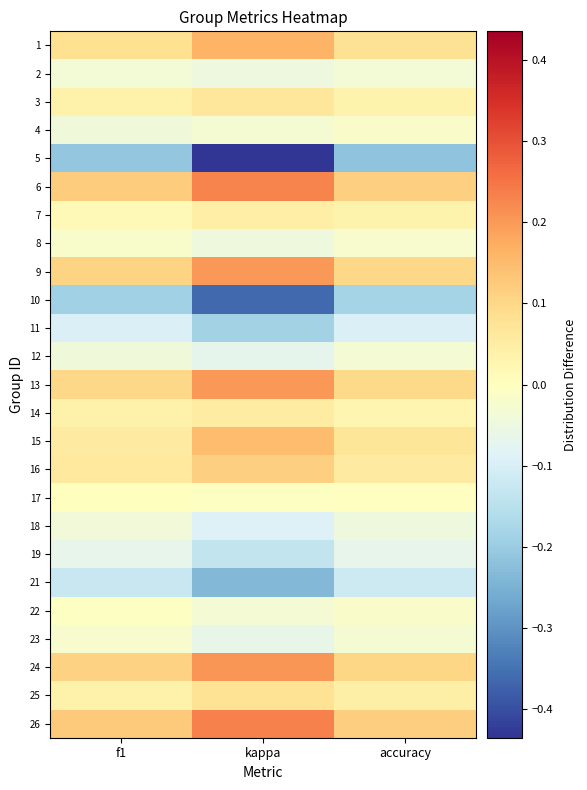

Reading left to right, extract all data points from this chart.

1: f1=0.1	kappa=0.2	accuracy=0.1
2: f1=-0.0	kappa=-0.0	accuracy=-0.0
3: f1=0.0	kappa=0.1	accuracy=0.0
4: f1=-0.0	kappa=-0.0	accuracy=-0.0
5: f1=-0.2	kappa=-0.4	accuracy=-0.2
6: f1=0.1	kappa=0.2	accuracy=0.1
7: f1=0.0	kappa=0.0	accuracy=0.0
8: f1=-0.0	kappa=-0.0	accuracy=-0.0
9: f1=0.1	kappa=0.2	accuracy=0.1
10: f1=-0.2	kappa=-0.4	accuracy=-0.2
11: f1=-0.1	kappa=-0.2	accuracy=-0.1
12: f1=-0.0	kappa=-0.1	accuracy=-0.0
13: f1=0.1	kappa=0.2	accuracy=0.1
14: f1=0.0	kappa=0.1	accuracy=0.0
15: f1=0.1	kappa=0.1	accuracy=0.1
16: f1=0.1	kappa=0.1	accuracy=0.1
17: f1=0.0	kappa=-0.0	accuracy=-0.0
18: f1=-0.0	kappa=-0.1	accuracy=-0.0
19: f1=-0.1	kappa=-0.1	accuracy=-0.1
21: f1=-0.1	kappa=-0.2	accuracy=-0.1
22: f1=-0.0	kappa=-0.0	accuracy=-0.0
23: f1=-0.0	kappa=-0.1	accuracy=-0.0
24: f1=0.1	kappa=0.2	accuracy=0.1
25: f1=0.0	kappa=0.1	accuracy=0.0
26: f1=0.1	kappa=0.2	accuracy=0.1